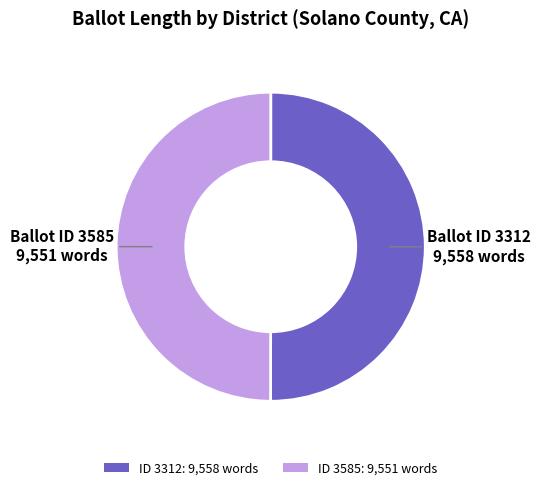

How many slices are in this pie chart?

2